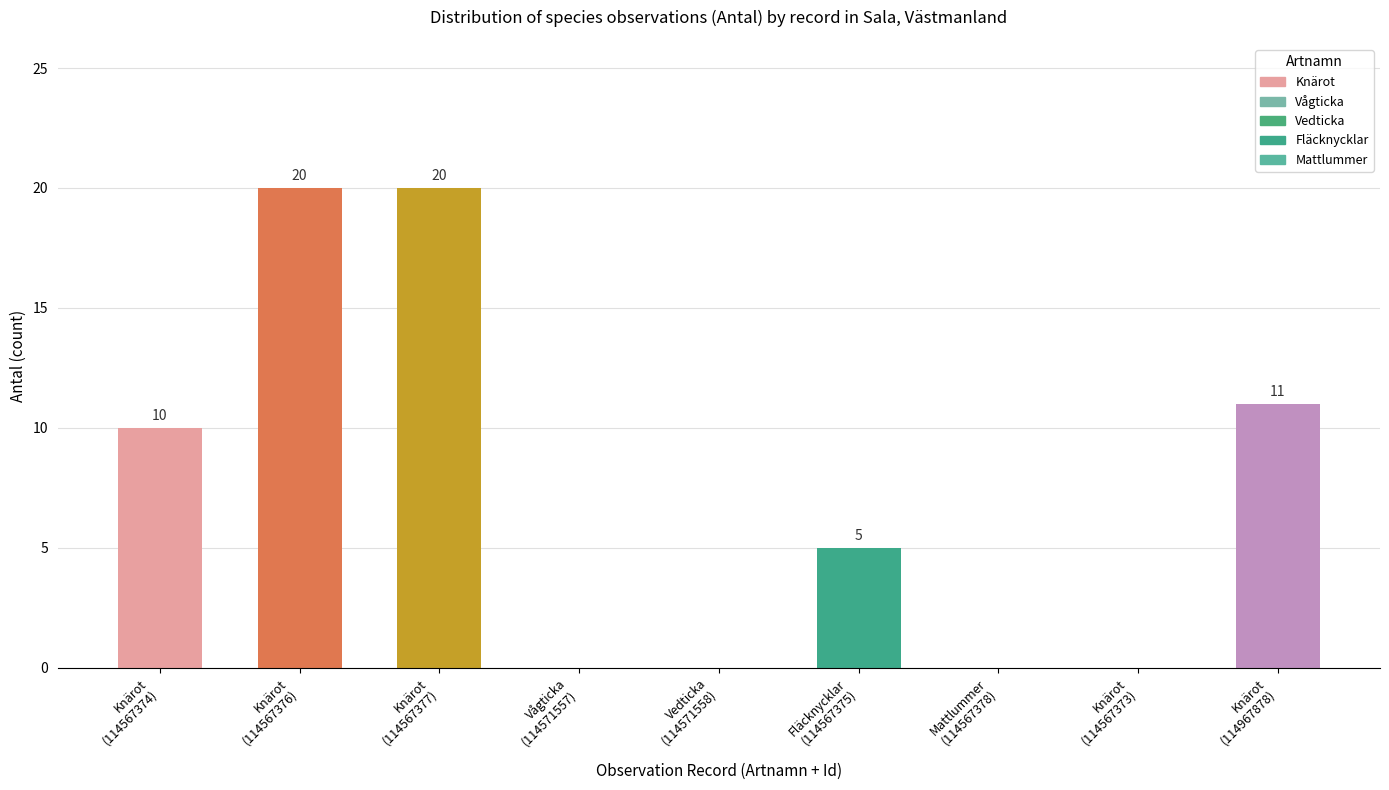

Are the bars horizontal?

No